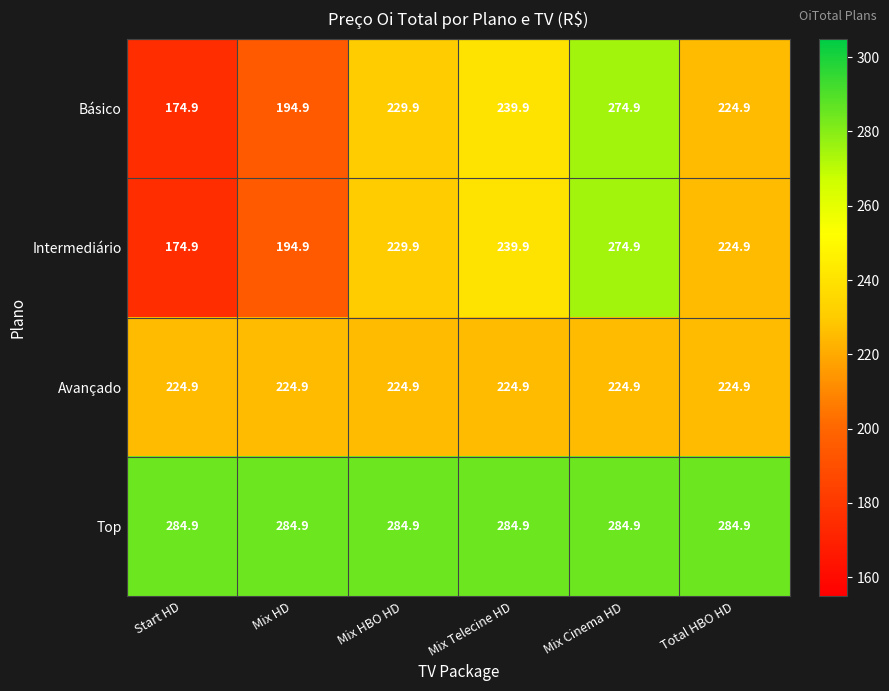

What value does the Avançado series have at Total HBO HD?

224.9